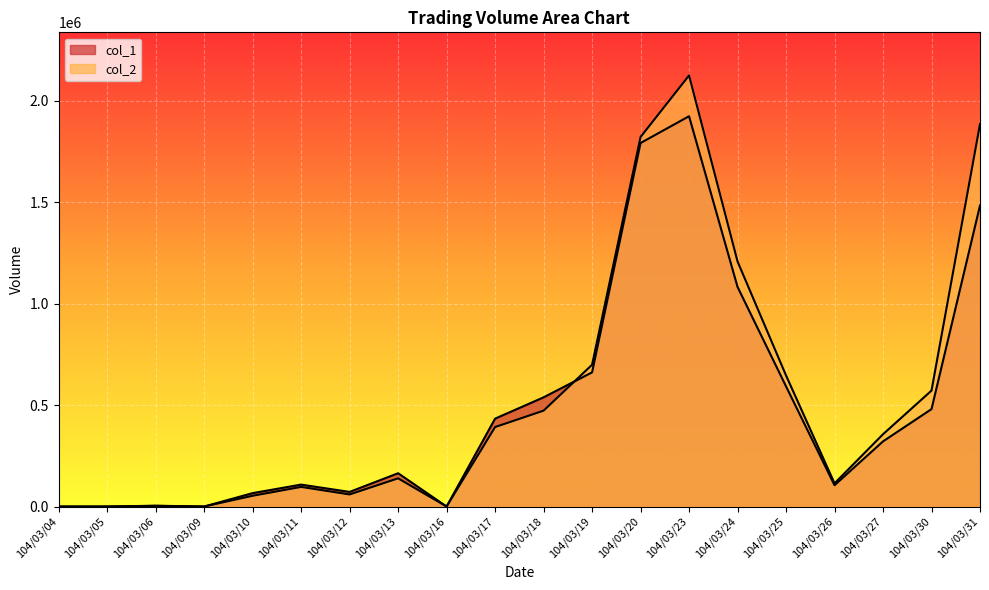

True or false: col_1 has more than 1 interior local peaks.

True